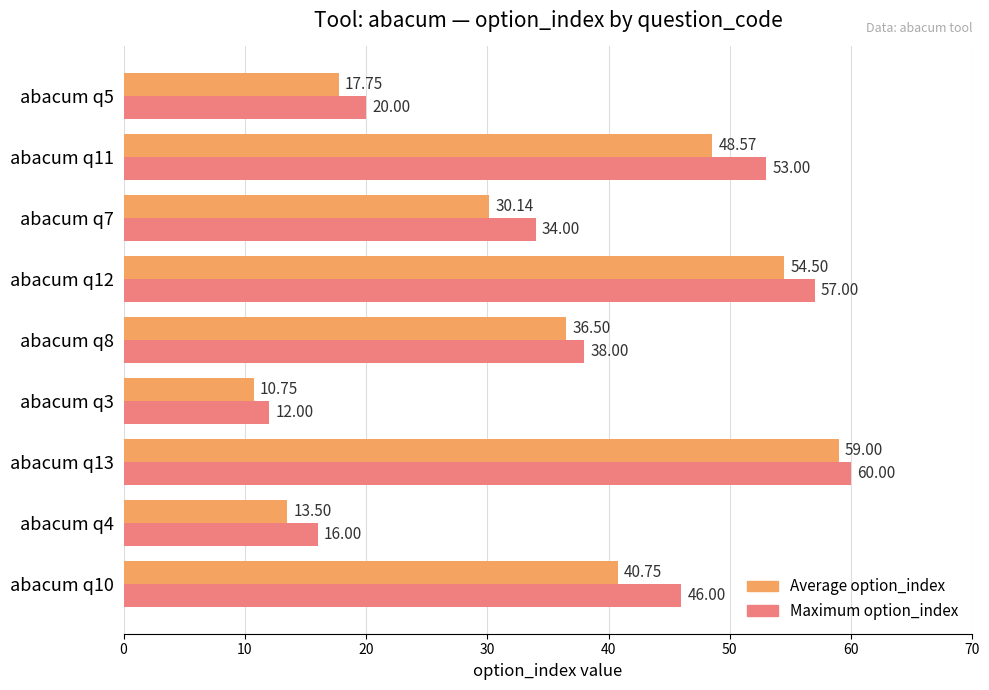

Which series changed the most between abacum q4 and abacum q3?

Maximum option_index